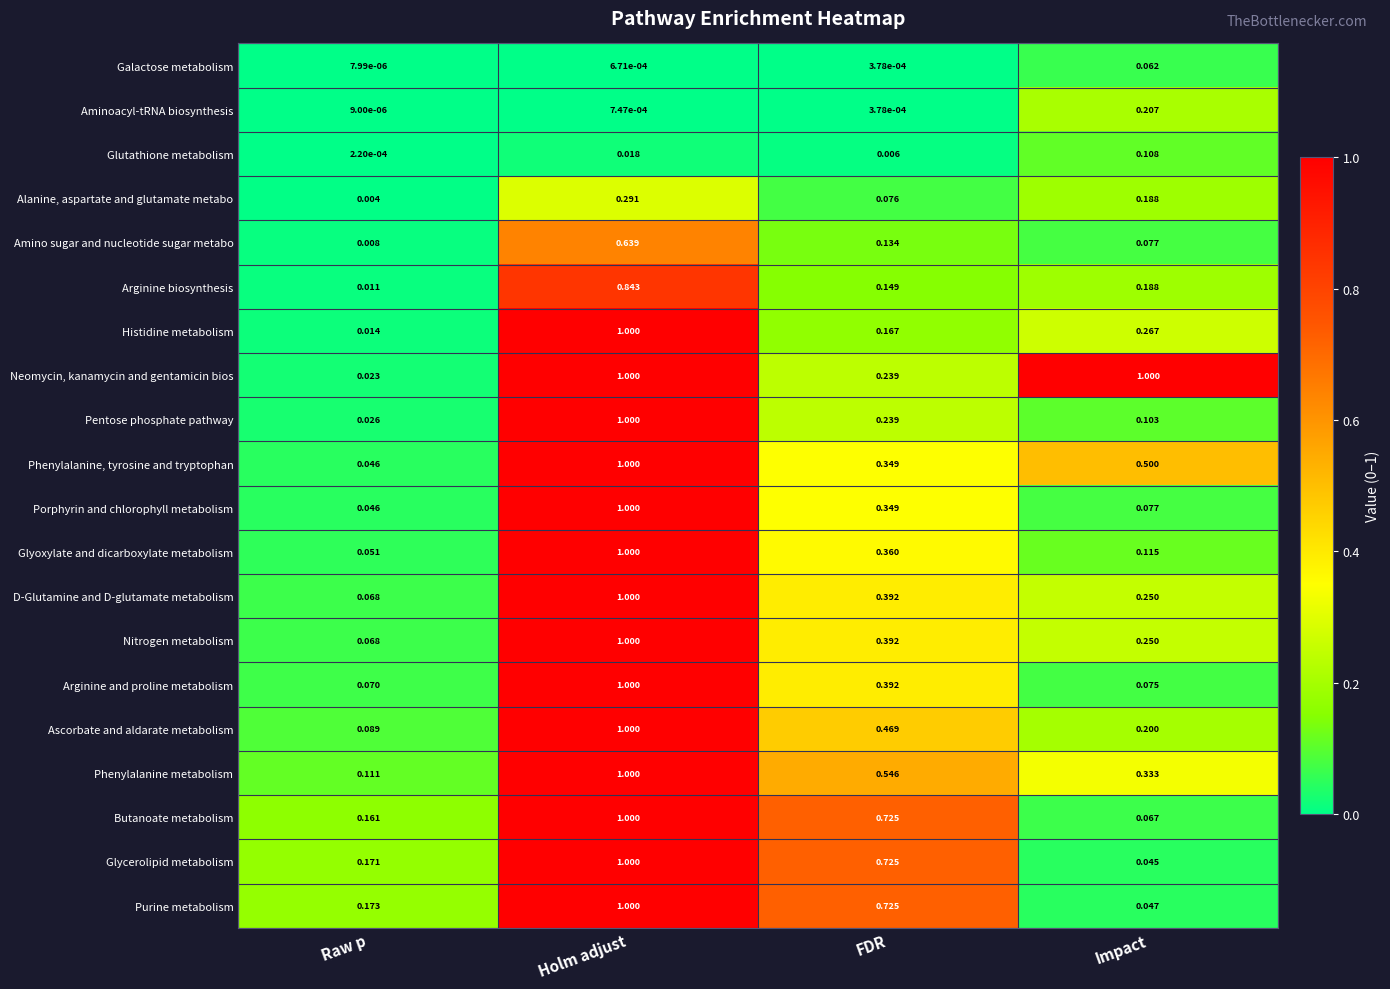

At which category is the sum across all series the highest?

Holm adjust